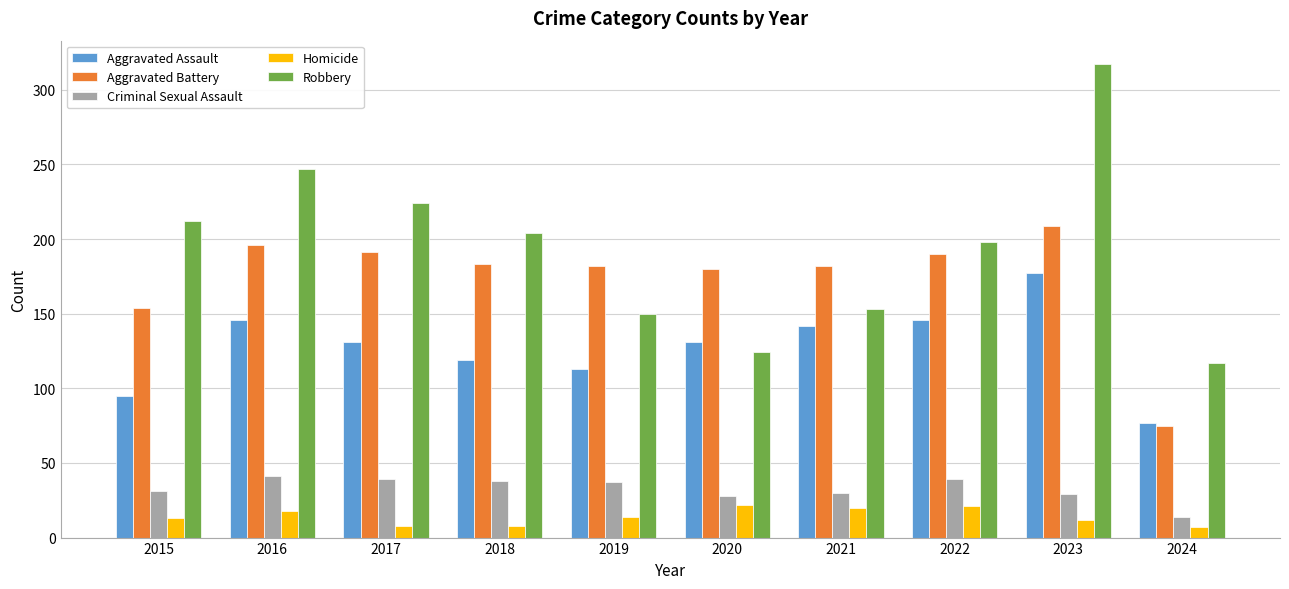

How many distinct data groups are displayed?

5